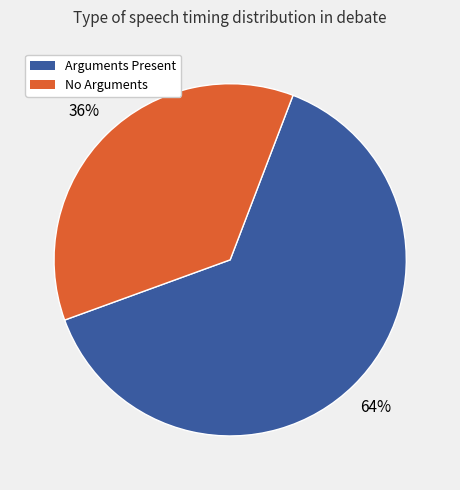

Which has a higher value, Arguments Present or No Arguments?

Arguments Present